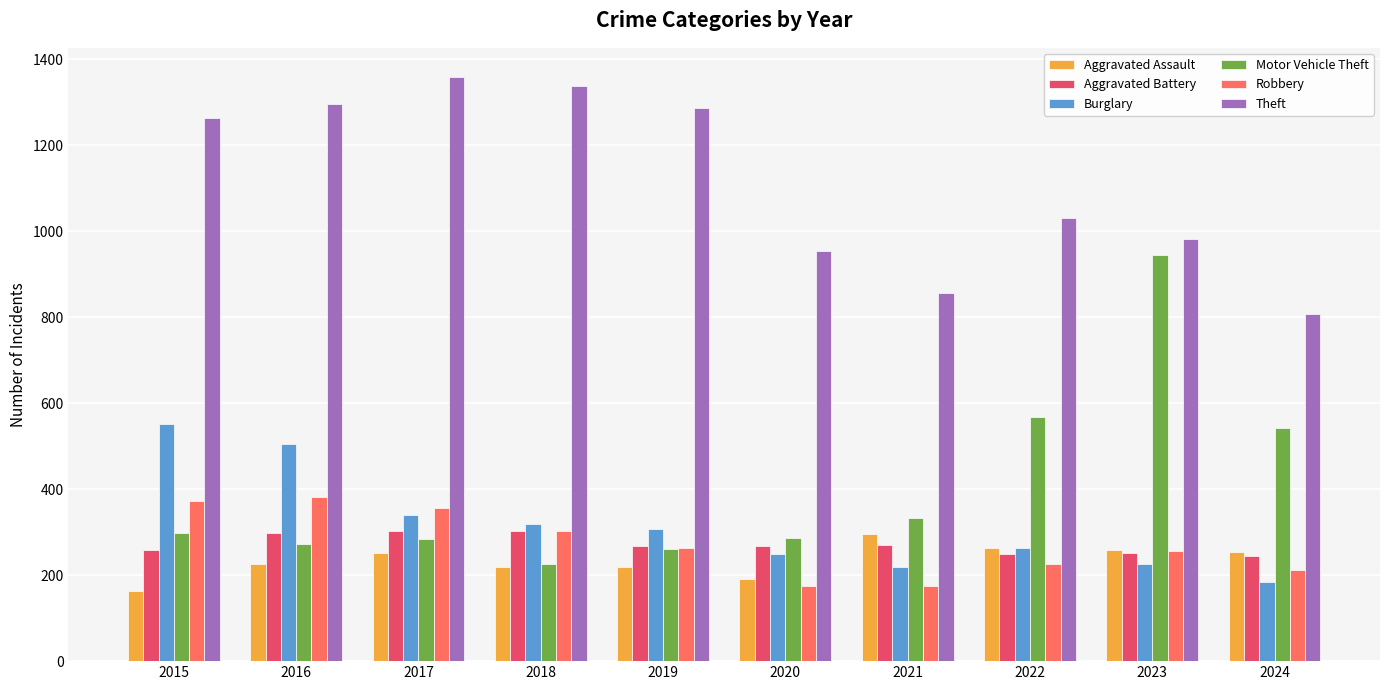

Read the Aggravated Assault value at 2016.

225